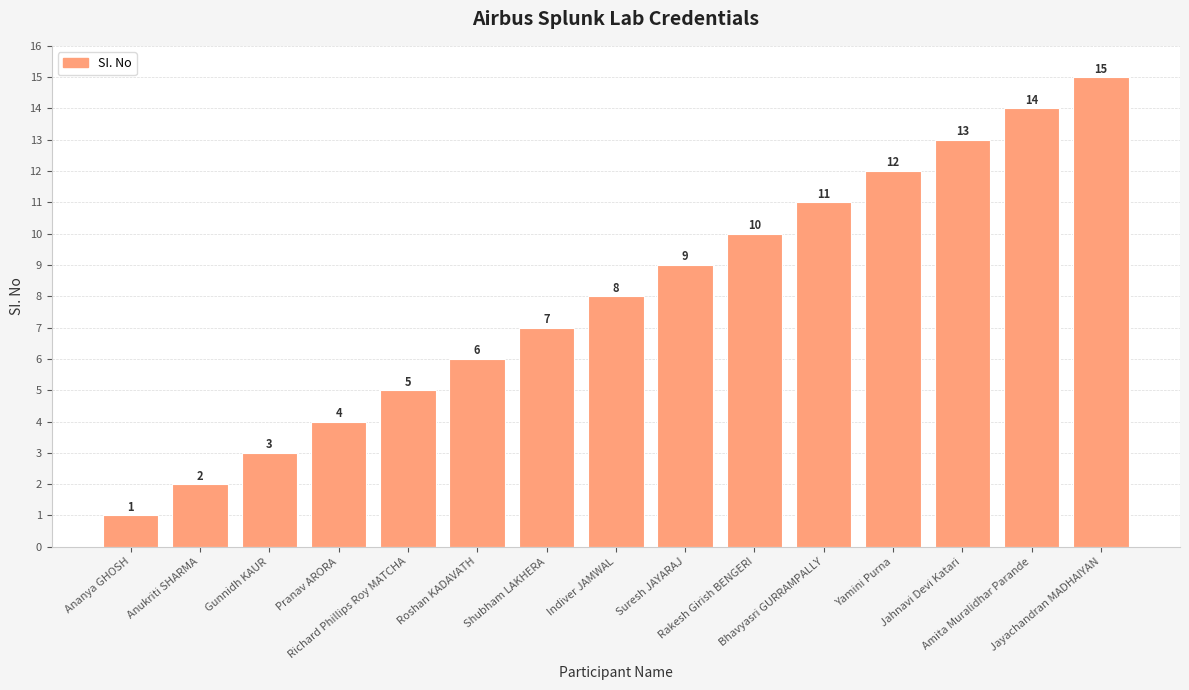

What is the sum of the values at Pranav ARORA and Jayachandran MADHAIYAN?

19